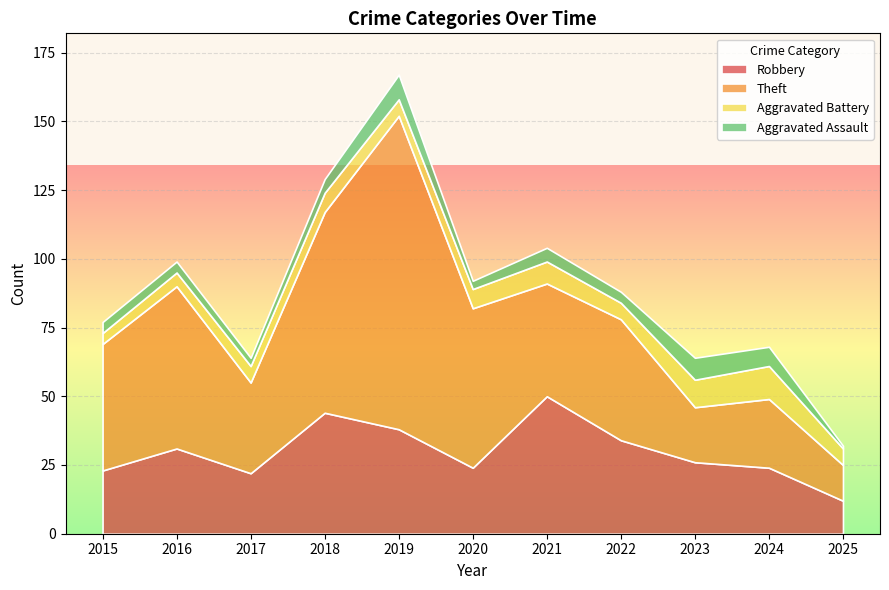

Which series has the largest total across all categories?

Theft